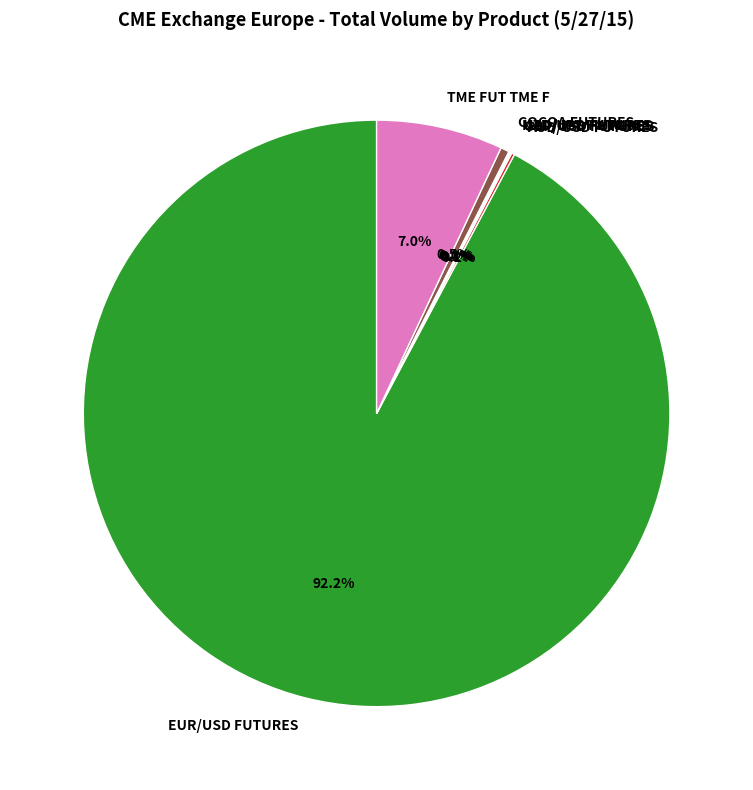

Which slice is the largest?

EUR/USD FUTURES